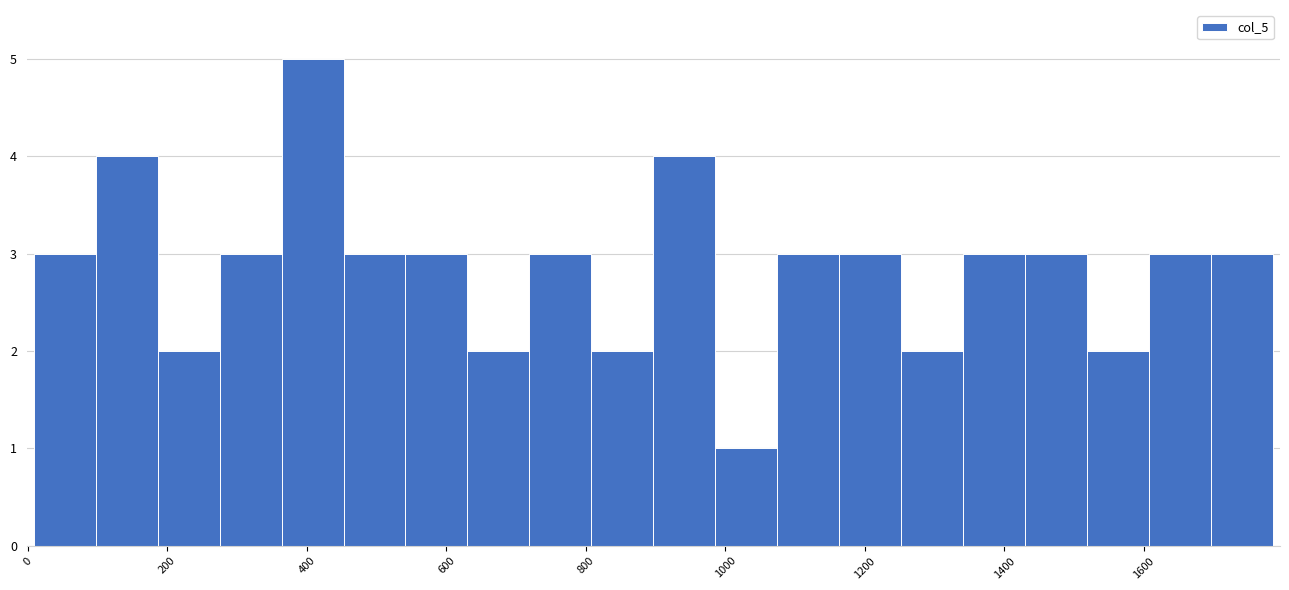

Which range on the x-axis has the tallest bar?

360 to 460